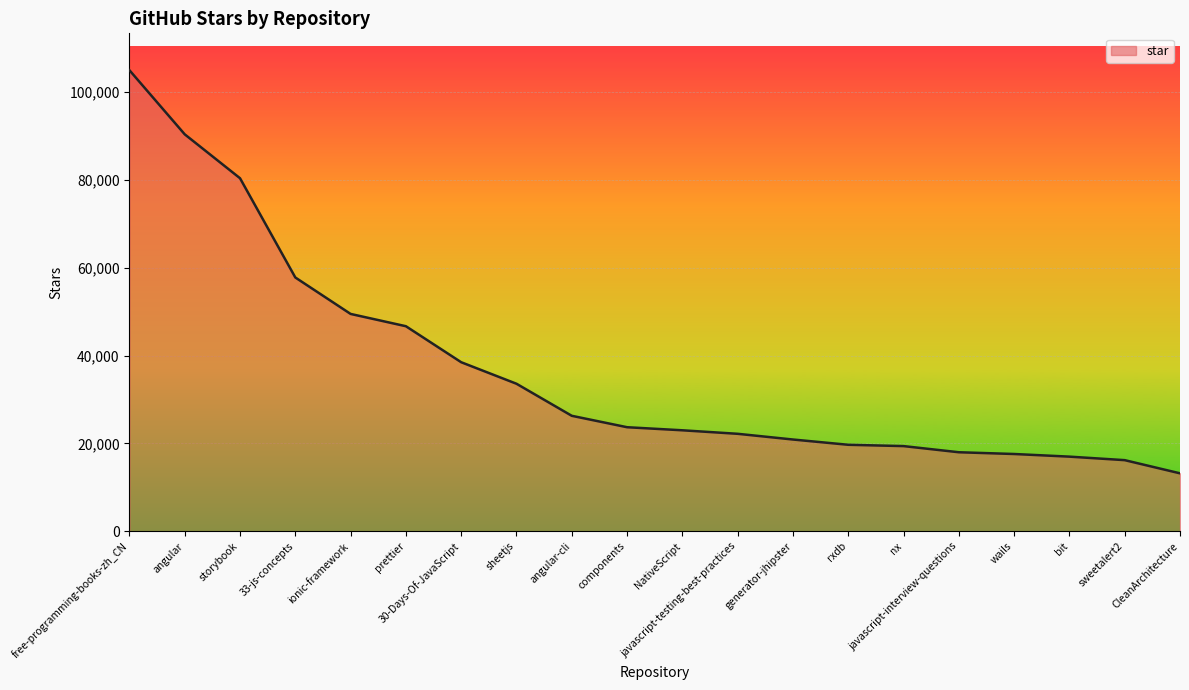

What is the difference between the values at ionic-framework and 30-Days-Of-JavaScript?

11000